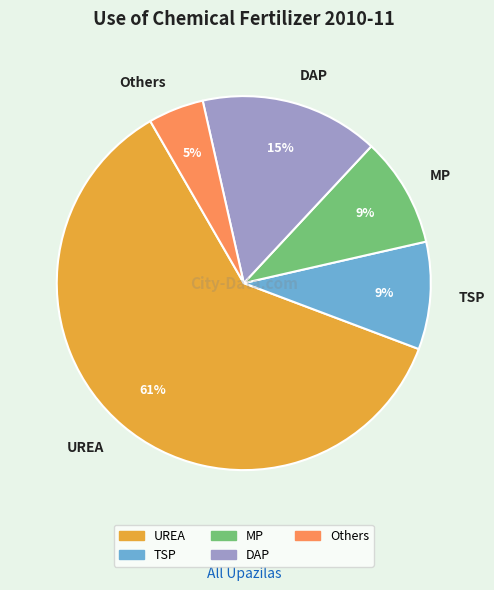

Is it true that UREA is 54% of the pie?

False